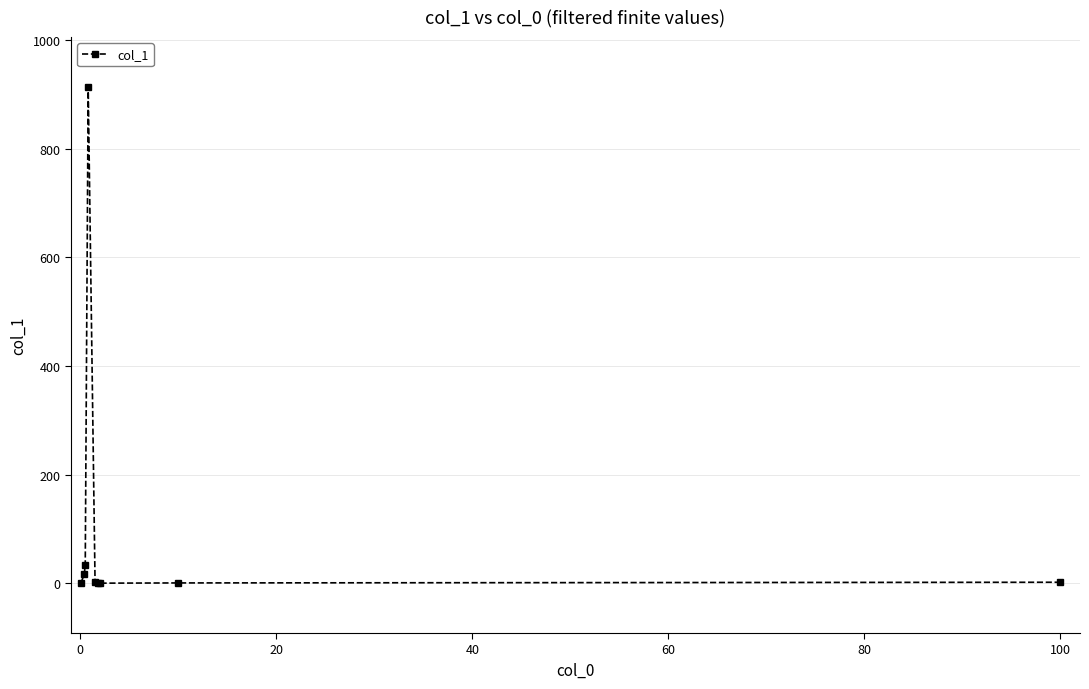

What is the difference between the maximum and second lowest values?

913.4